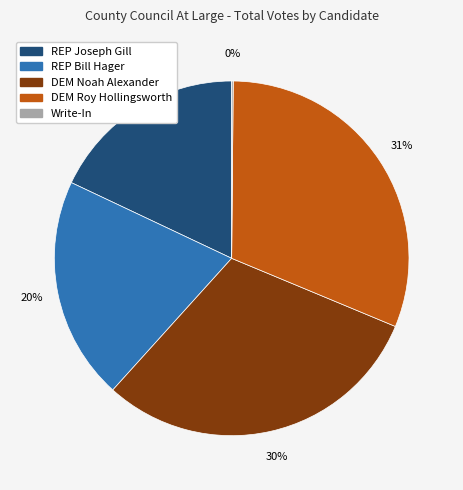

Is there any slice that represents more than half of the pie?

No